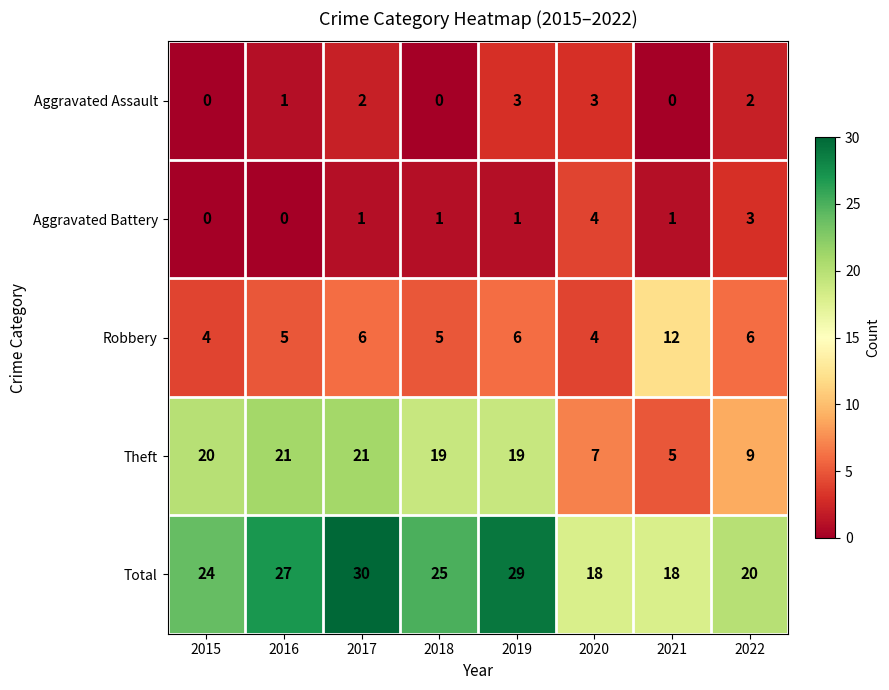

What is the greatest value displayed?

30